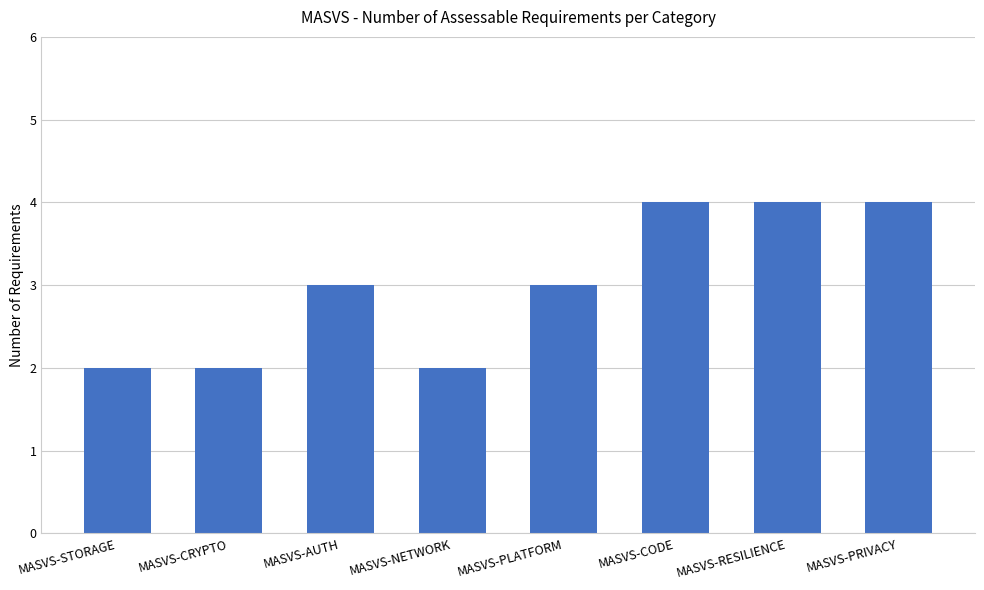

How many distinct data groups are displayed?

1